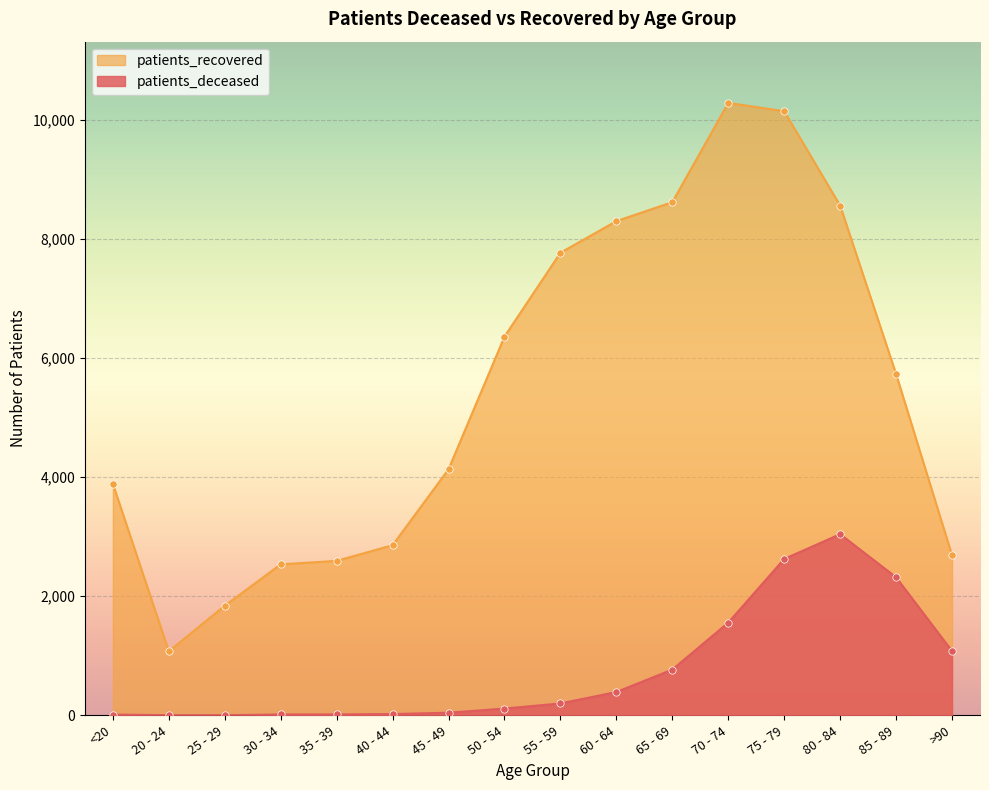

What are all the series names shown in the legend?

patients_recovered, patients_deceased